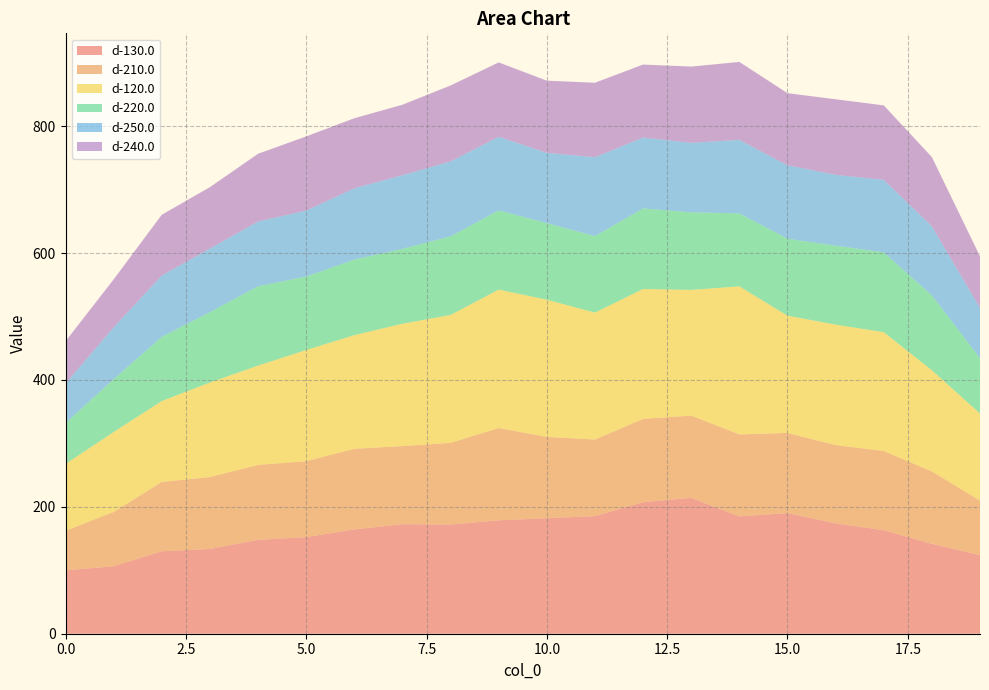

Reading left to right, extract all data points from this chart.

d-130.0: 99.8	106.4	130.0	133.6	147.9	152.3	164.4	172.6	172.1	178.8	182.0	185.4	207.4	214.2	184.9	190.1	173.9	163.3	141.6	124.0
d-210.0: 62.4	85.5	109.3	113.3	118.1	119.6	127.2	123.1	128.8	145.4	128.2	120.7	131.3	129.6	129.2	126.4	123.5	124.8	114.2	86.0
d-120.0: 105.3	126.1	127.4	149.0	156.5	175.3	179.0	192.9	201.6	218.2	216.3	200.1	204.7	198.2	233.3	184.8	189.8	187.3	159.5	137.2
d-220.0: 64.3	83.3	101.3	110.9	125.1	115.8	119.1	118.1	123.9	124.9	120.7	120.6	127.0	122.4	115.0	121.3	124.5	125.8	118.0	87.2
d-250.0: 62.7	81.7	96.7	100.2	102.2	103.9	112.4	116.0	118.1	116.0	110.8	124.4	111.7	109.5	115.9	115.8	111.6	114.3	108.9	79.3
d-240.0: 66.4	75.6	95.7	96.8	106.6	117.0	110.3	111.2	119.7	117.2	113.8	117.4	115.0	120.2	122.8	113.7	119.1	117.3	109.1	81.3